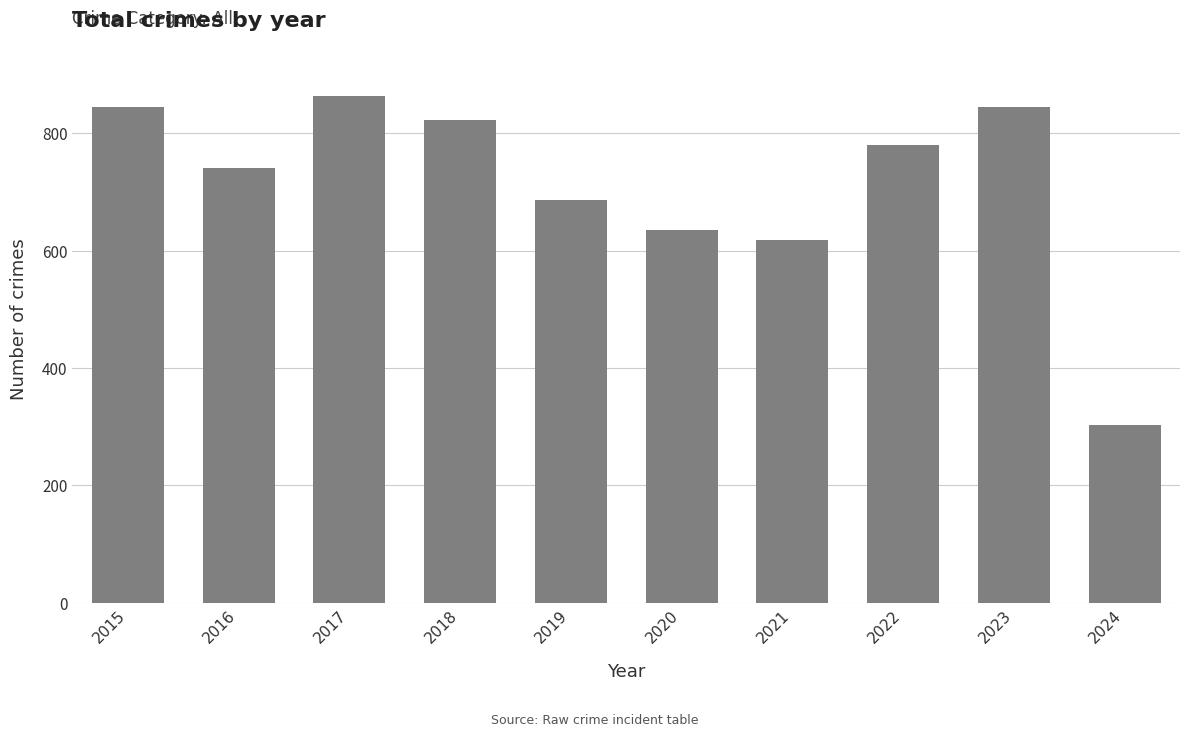

Which has a higher value, 2020 or 2023?

2023